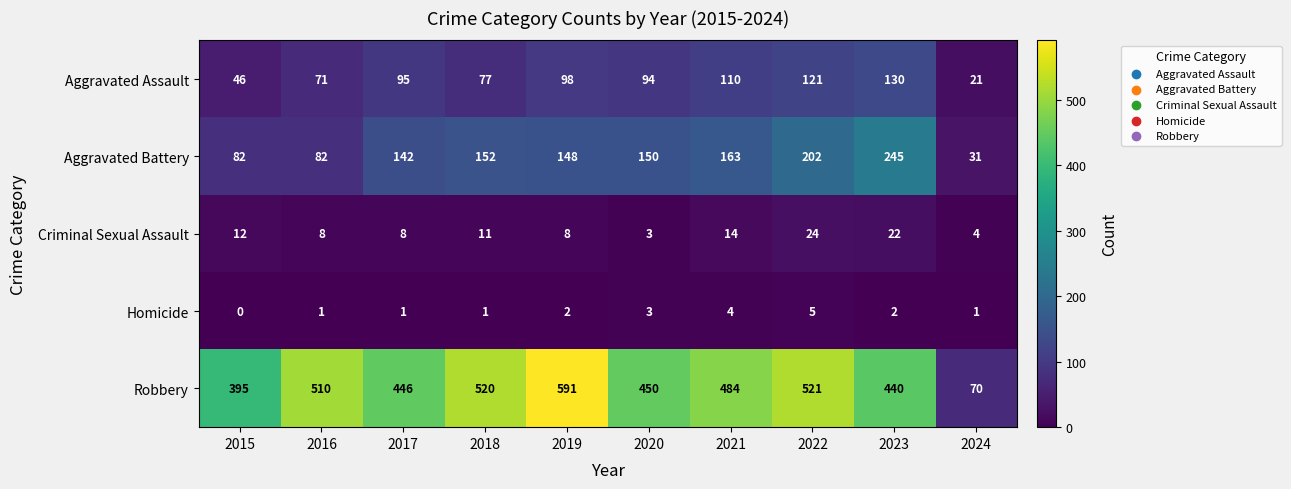

At which label does Criminal Sexual Assault reach its minimum?

2020